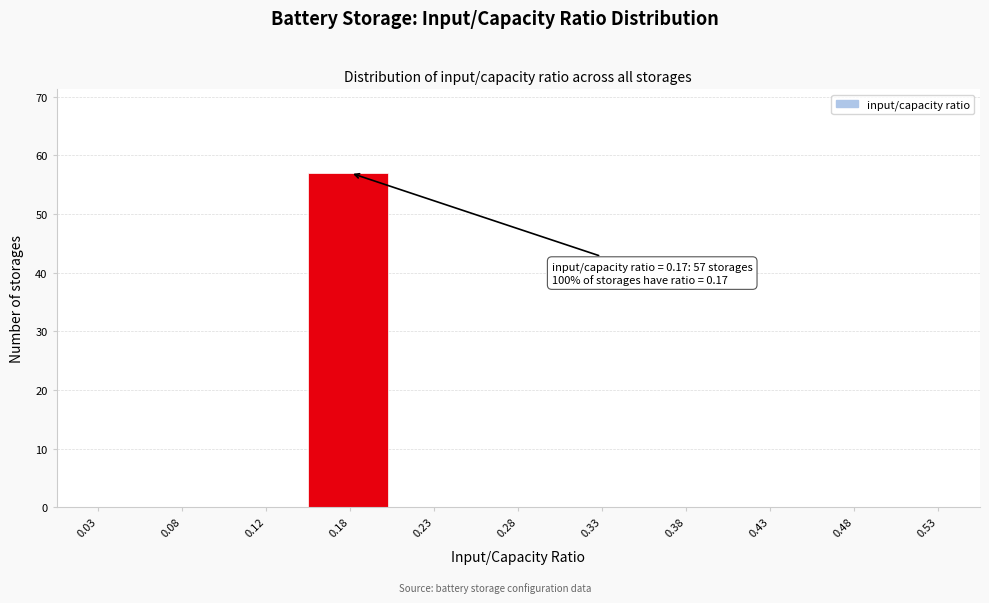

Over which range of the x-axis is the bar tallest?

0.15 to 0.20